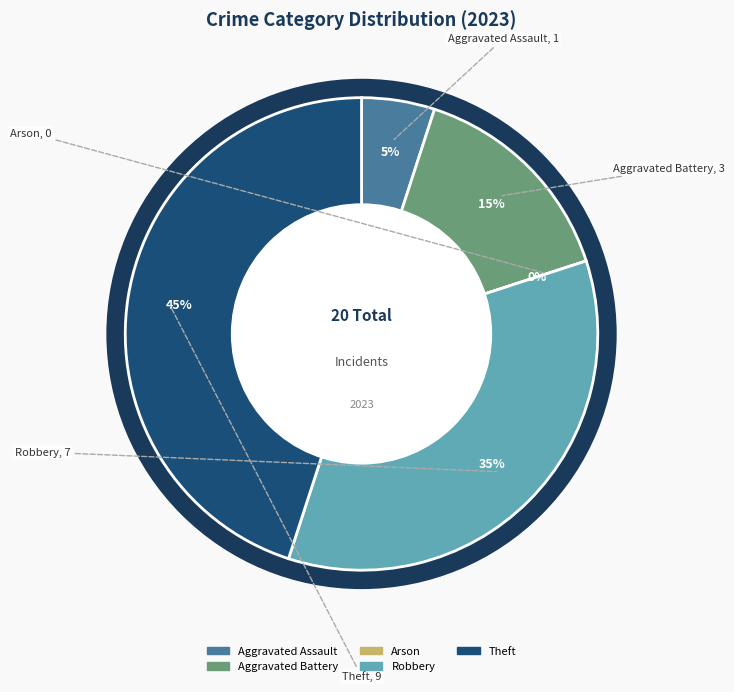

Is it true that Robbery is 46% of the pie?

False